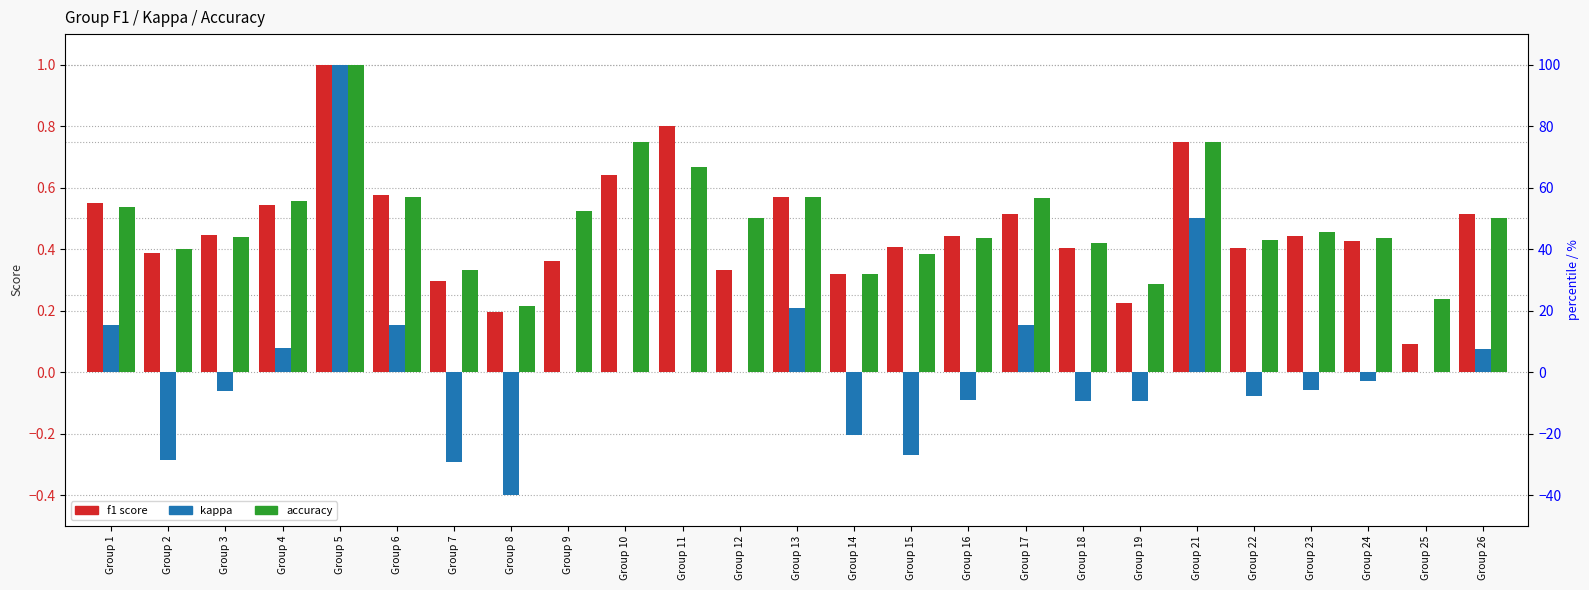

What is the value of the accuracy bar at the 21st from the left?

0.4